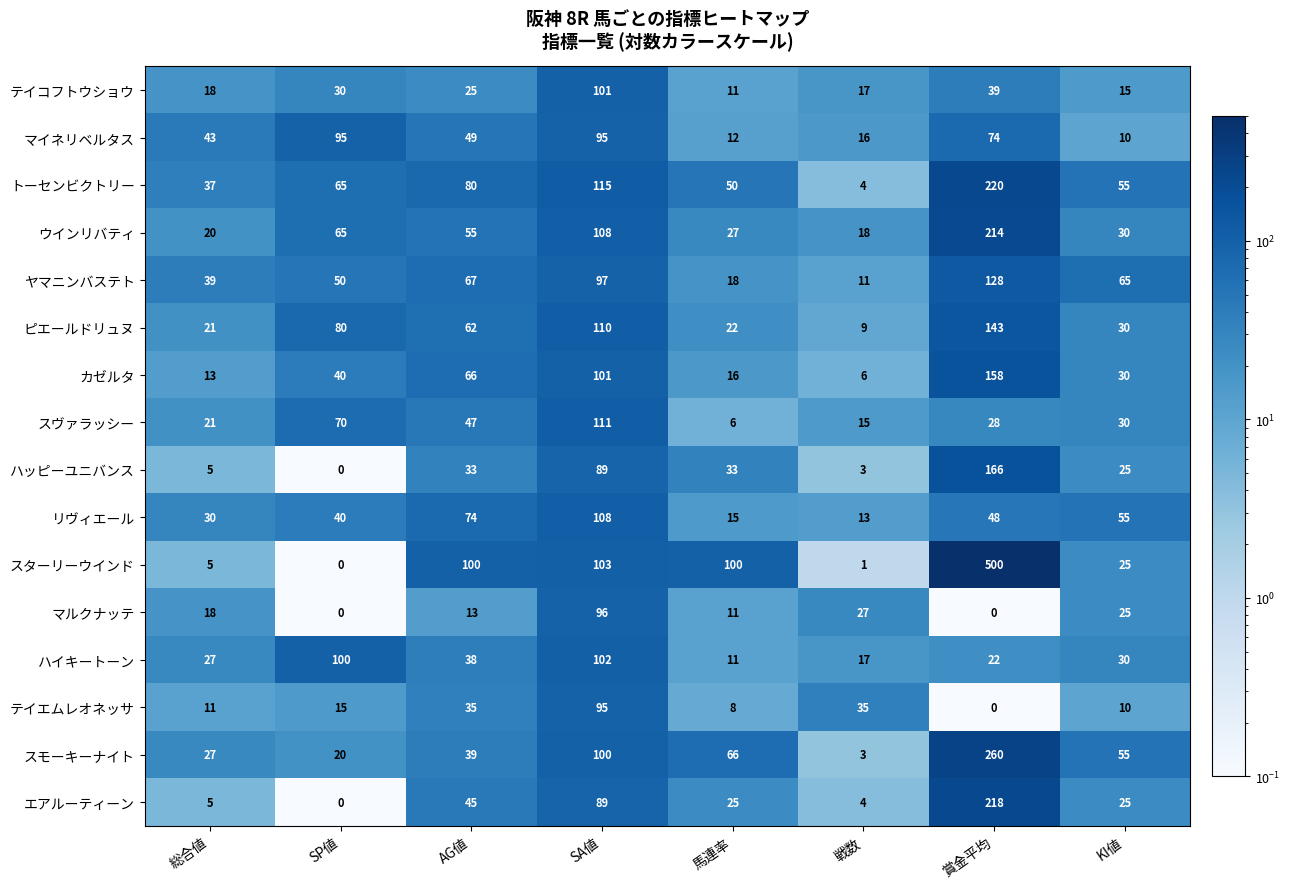

Count the number of data series in this chart.

16